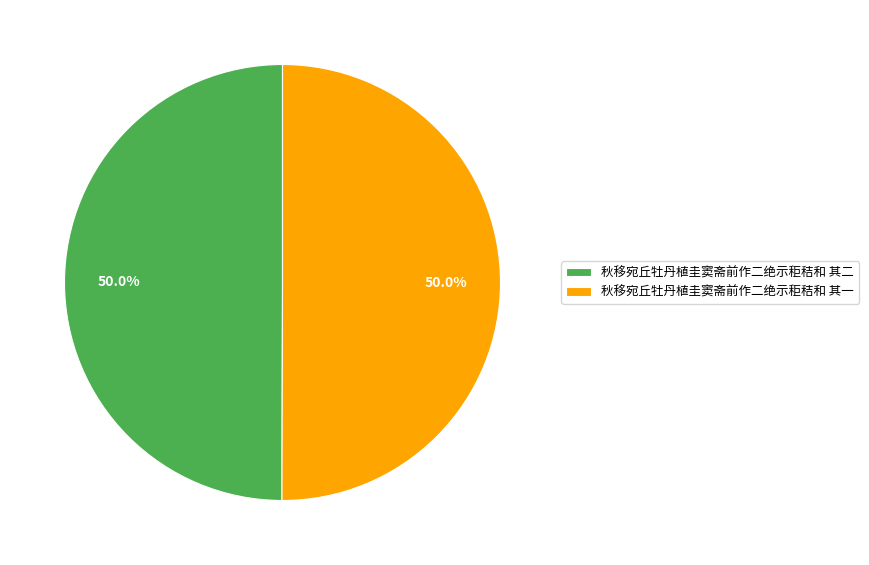

What percentage is the 秋移宛丘牡丹植圭窦斋前作二绝示秬秸和 其二 slice, to the nearest percent?

50%